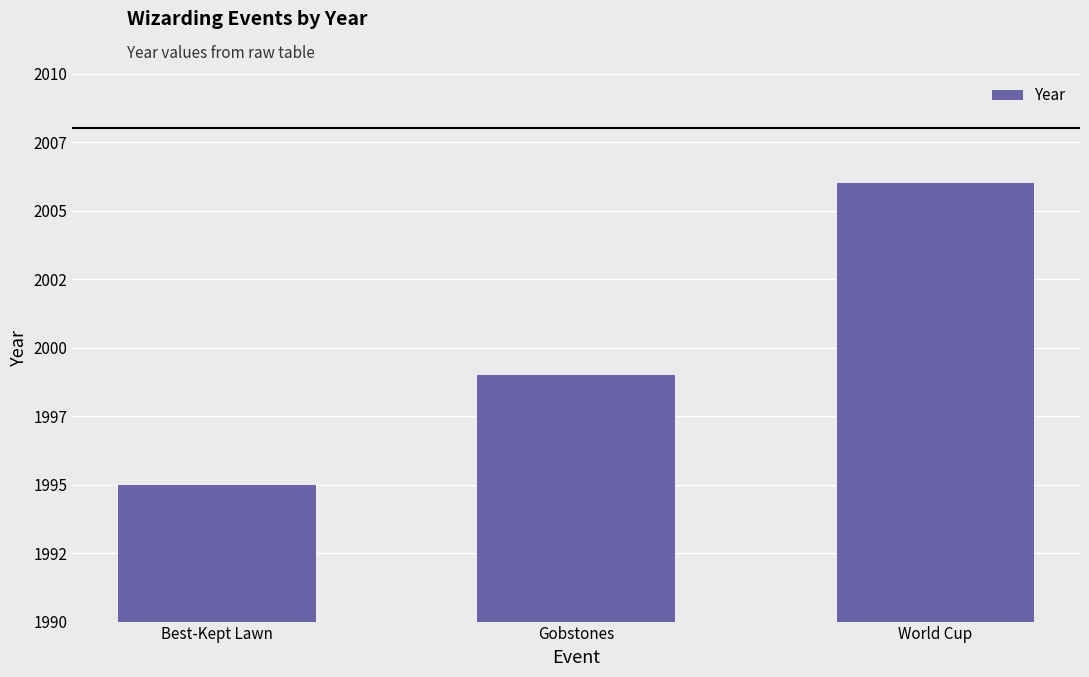

Between World Cup and Gobstones, which is larger?

World Cup